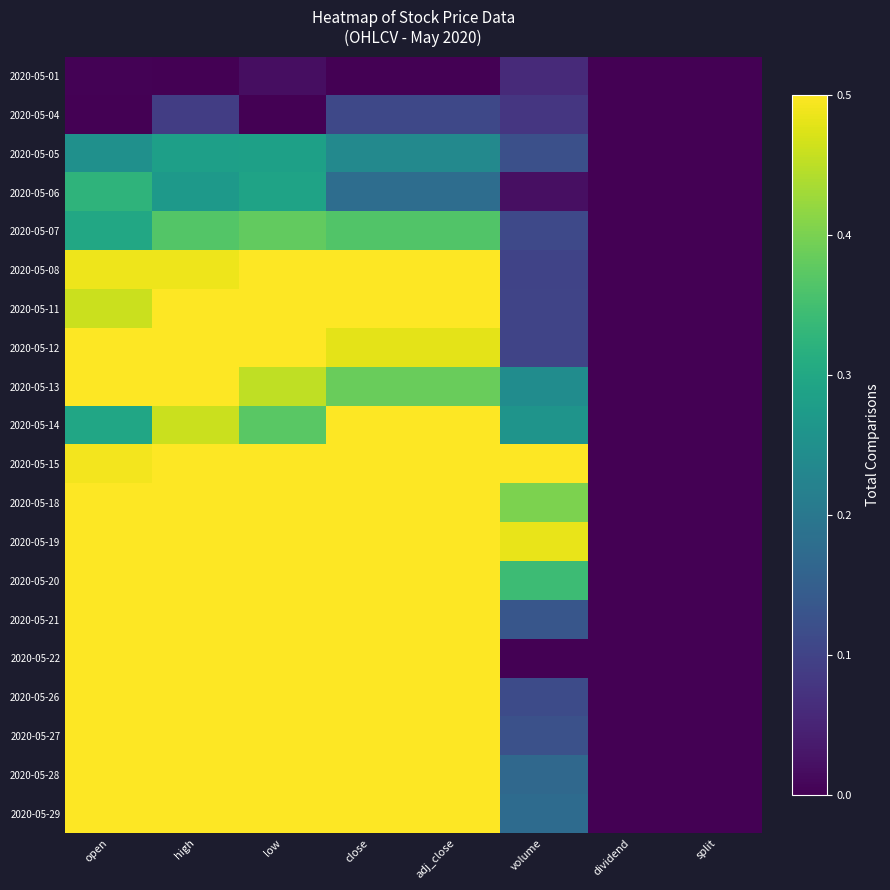

Rank the series by their maximum value, from lowest to highest.

2020-05-01, 2020-05-04, 2020-05-05, 2020-05-06, 2020-05-07, 2020-05-13, 2020-05-14, 2020-05-08, 2020-05-11, 2020-05-12, 2020-05-21, 2020-05-19, 2020-05-20, 2020-05-22, 2020-05-26, 2020-05-27, 2020-05-18, 2020-05-15, 2020-05-28, 2020-05-29